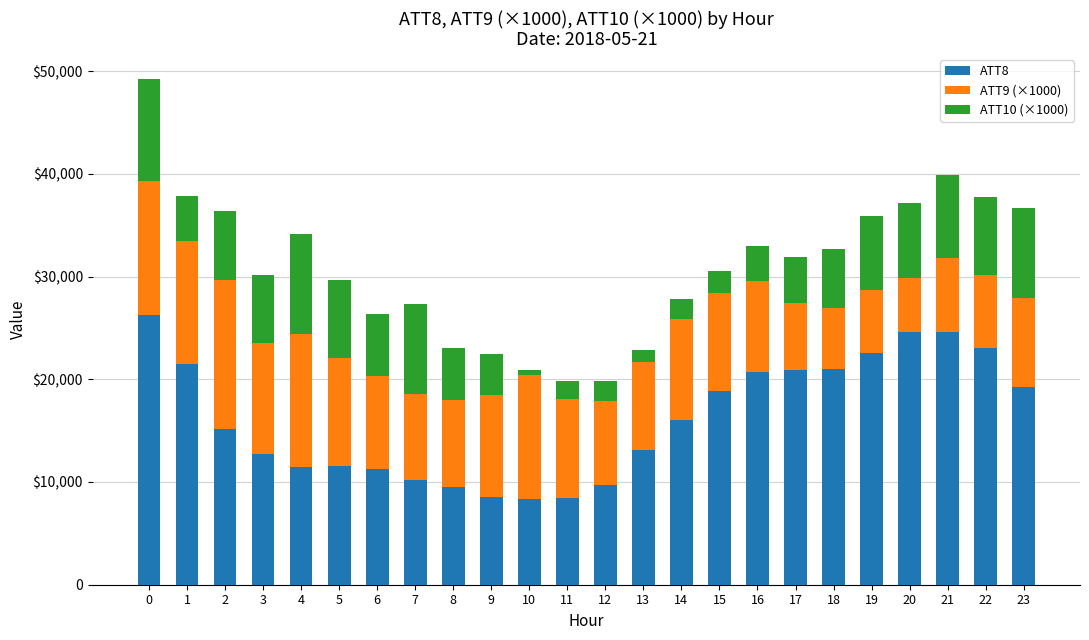

List the labels in order of ATT9 (×1000) value, largest first.

2, 0, 4, 10, 1, 11, 3, 5, 12, 9, 14, 15, 6, 16, 23, 13, 8, 7, 21, 22, 17, 19, 18, 20